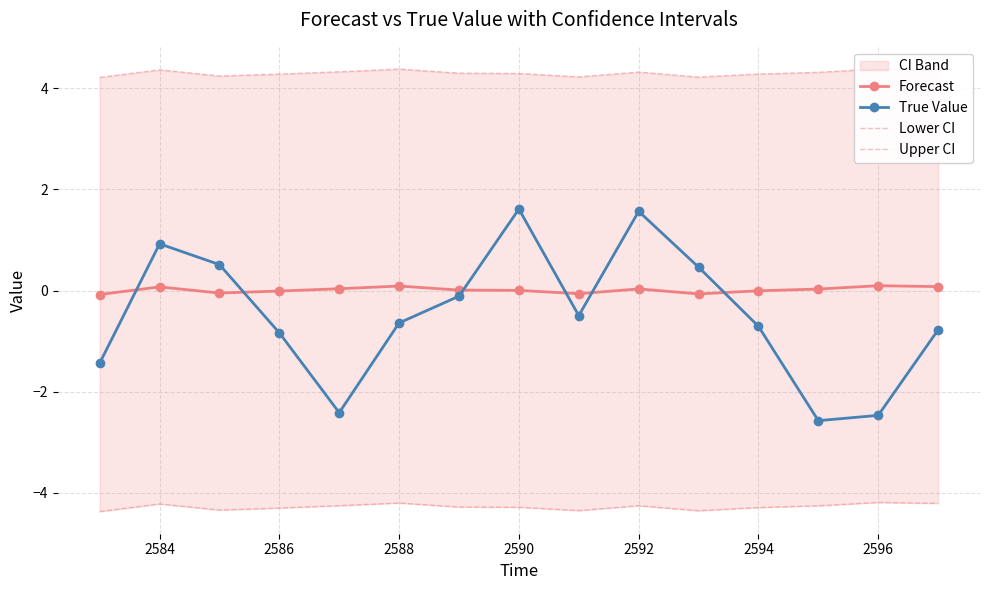

True or false: Lower CI and Forecast intersect in this chart.

False